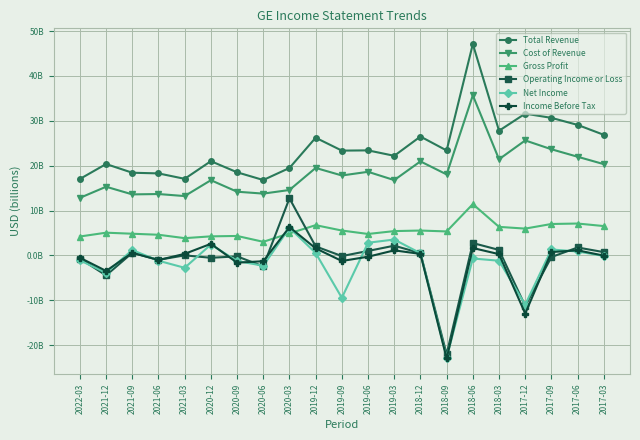

What is the sum of the Operating Income or Loss values at 2019-06 and 2021-09?

1.6